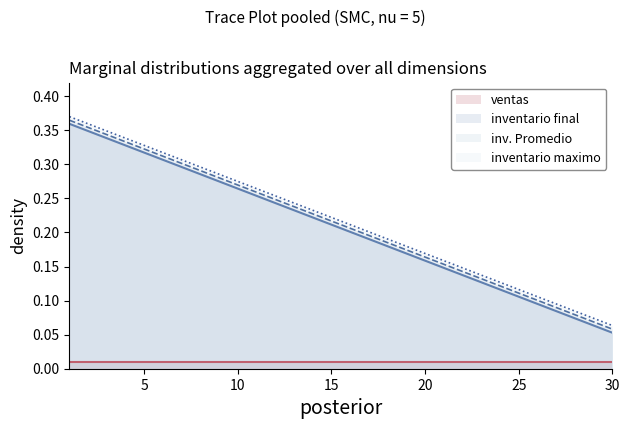

List the labels in order of inventario maximo value, smallest first.

30, 29, 28, 27, 26, 25, 24, 23, 22, 21, 20, 19, 18, 17, 16, 15, 14, 13, 12, 11, 10, 9, 8, 7, 6, 5, 4, 3, 2, 1